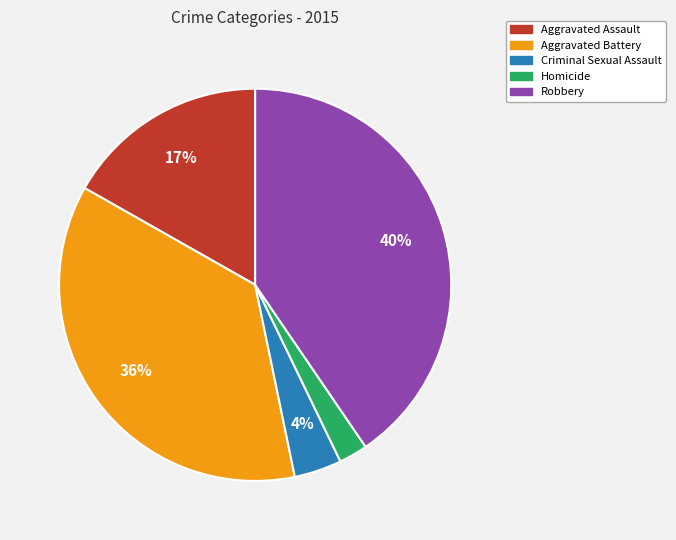

Rank the categories by value from highest to lowest.

Robbery, Aggravated Battery, Aggravated Assault, Criminal Sexual Assault, Homicide